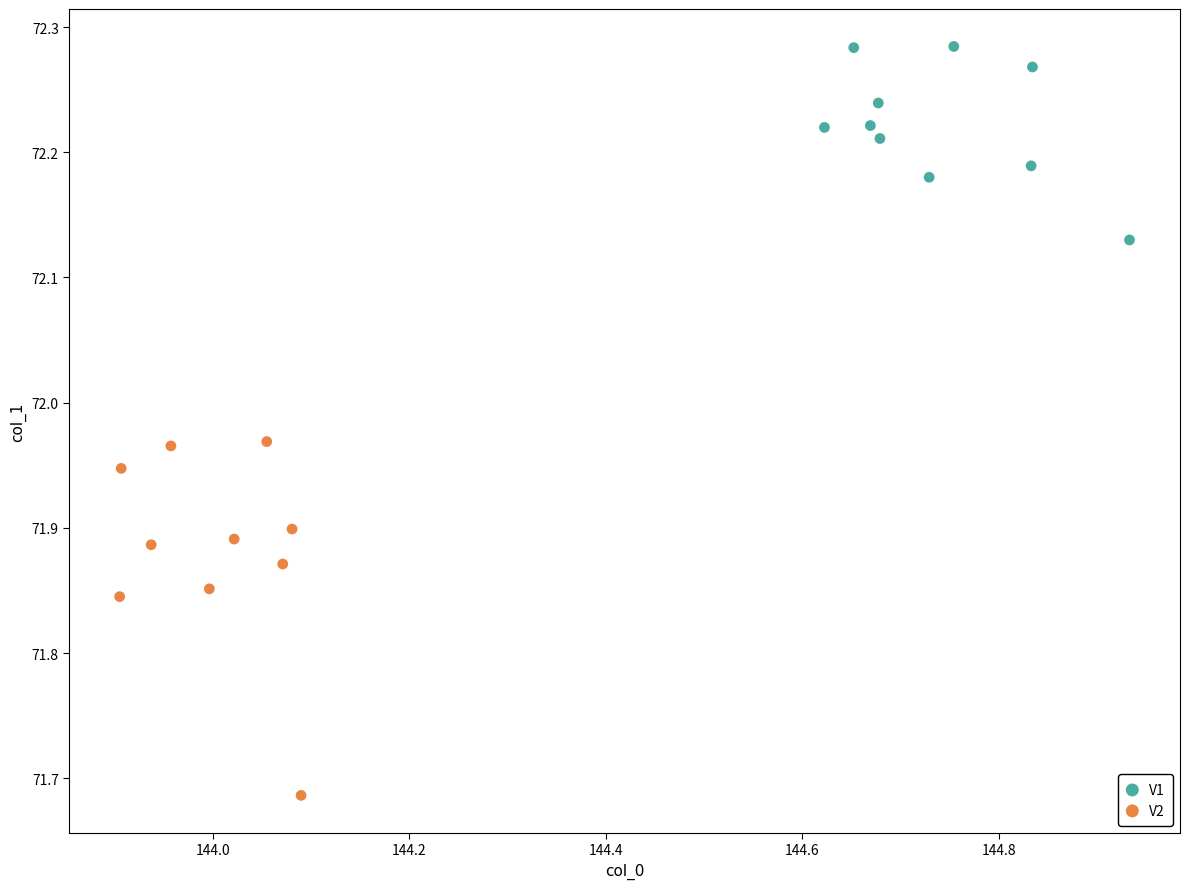

What are all the series names shown in the legend?

V1, V2